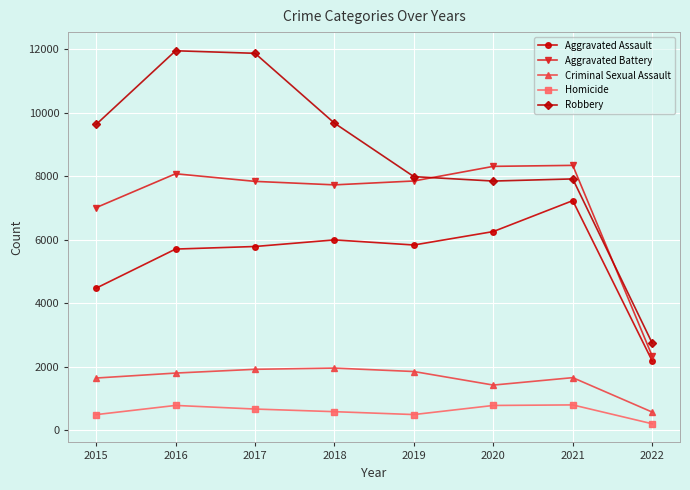

What is the approximate value of Robbery at 2019?

7994